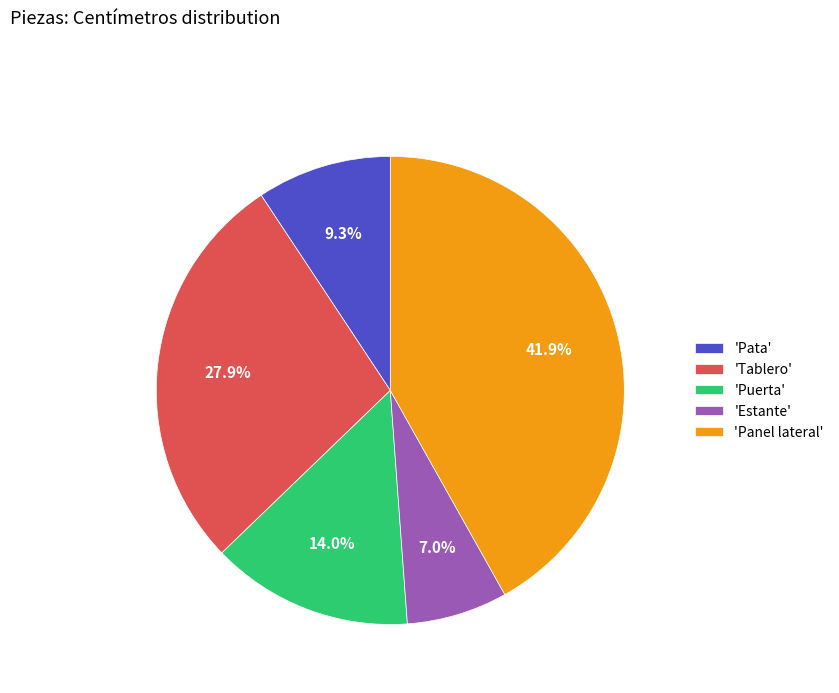

Between 'Puerta' and 'Panel lateral', which is larger?

'Panel lateral'